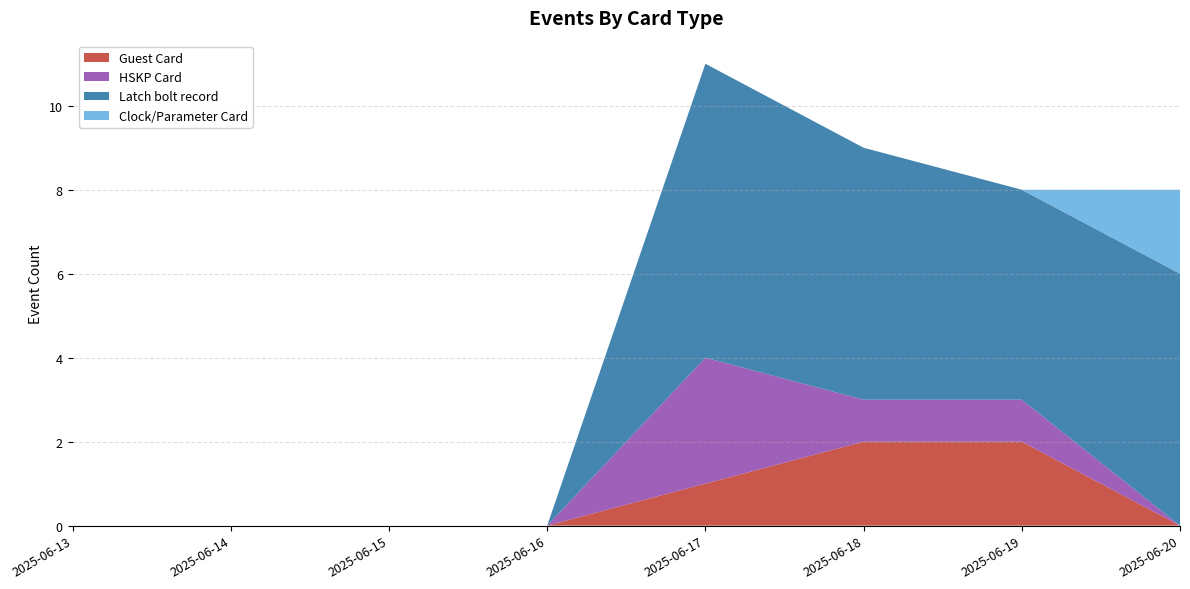

The value of Guest Card at 2025-06-19 is 1. True or false?

False